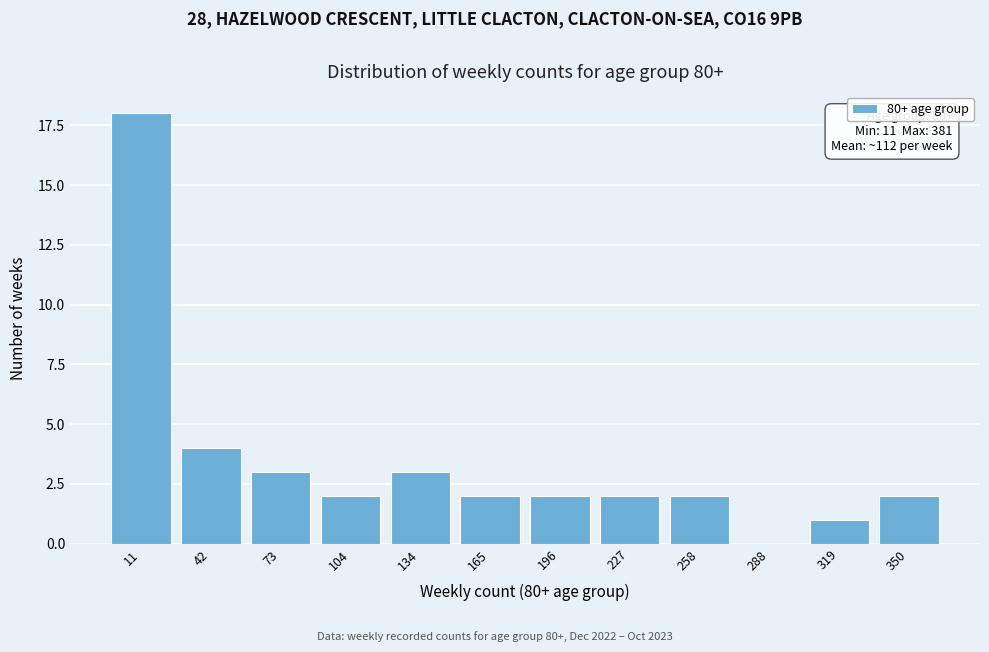

Reading left to right, extract all data points from this chart.

11=18	42=4	73=3	104=2	134=3	165=2	196=2	227=2	258=2	288=0	319=1	350=2